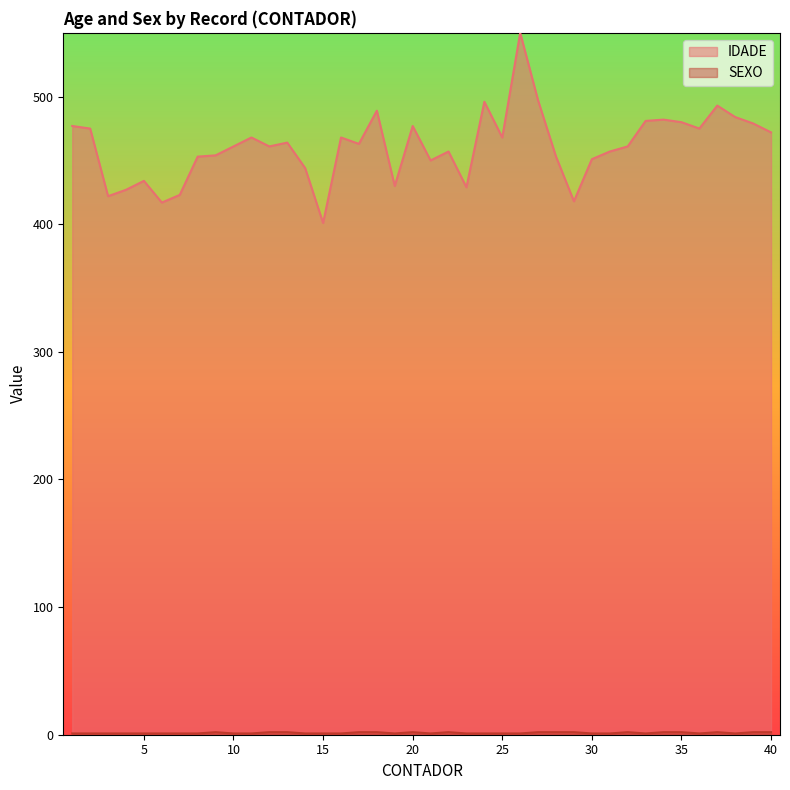

Does the chart display data point markers on the line(s)?

No